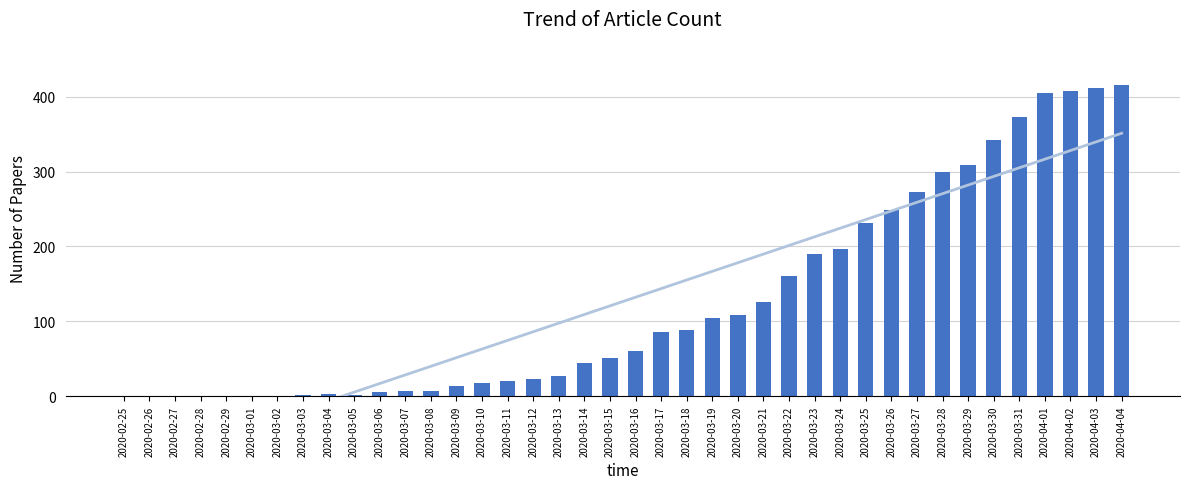

The chart shows a value of 168 at 2020-02-28. True or false?

False